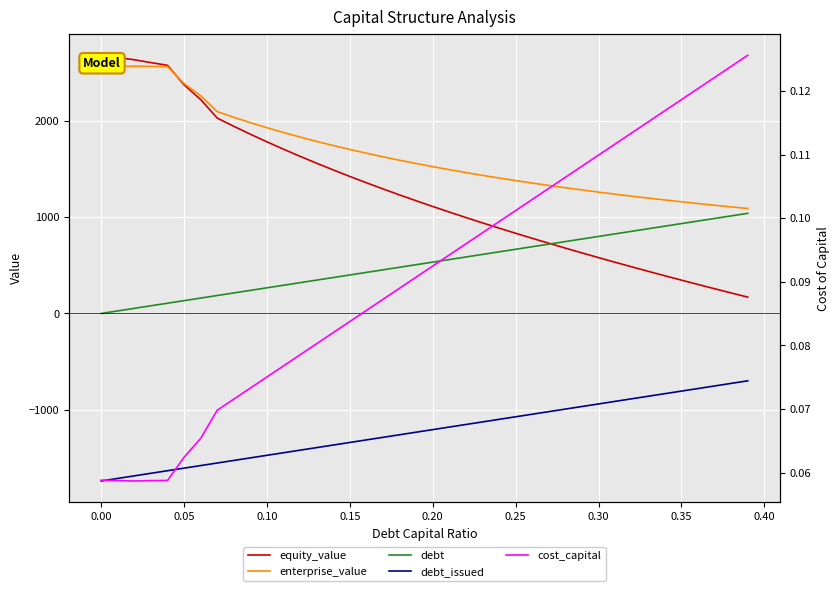

True or false: debt_issued and enterprise_value cross at least once.

False